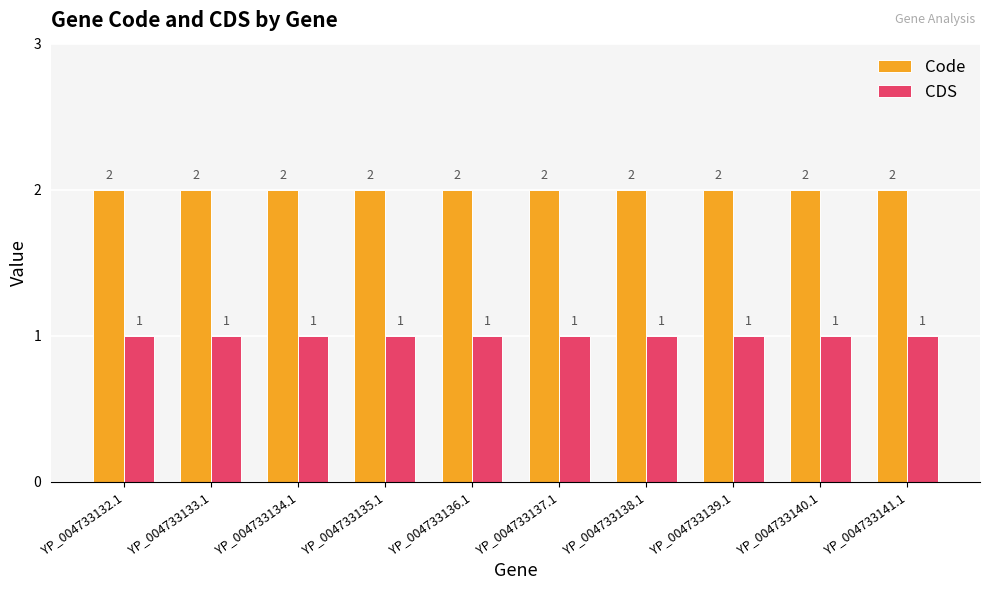

At how many categories does at least one series exceed 1?

10